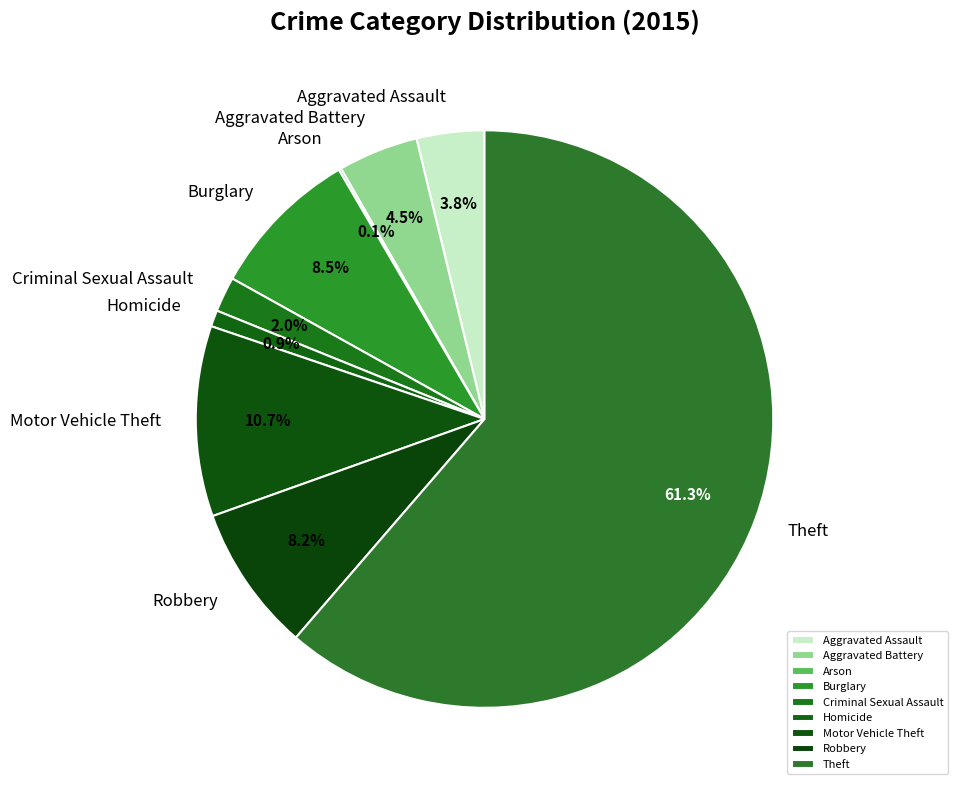

To the nearest percent, what percentage of the pie is Theft?

61%